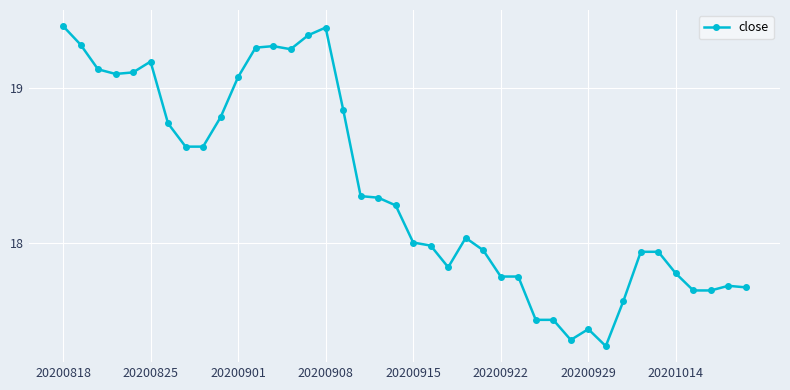

What is the difference between the second highest and minimum values?

2.1